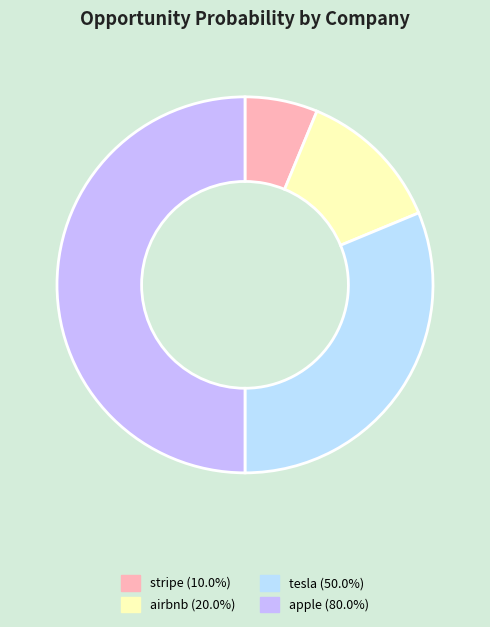

Is stripe (10.0%) the majority of the pie?

No